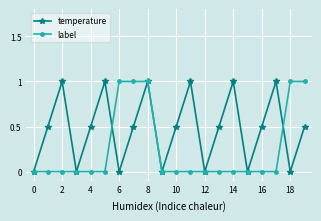

What is the difference between the maximum and minimum values in the temperature series?

1.0